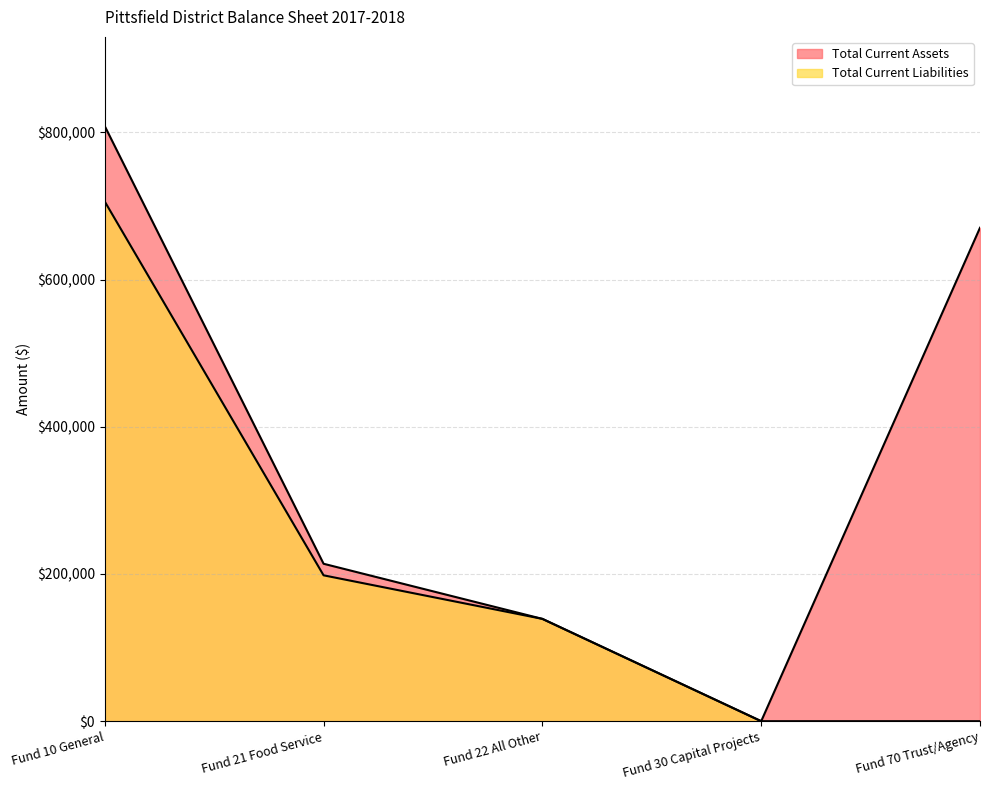

How many data points in Total Current Assets are less than 213945?

2